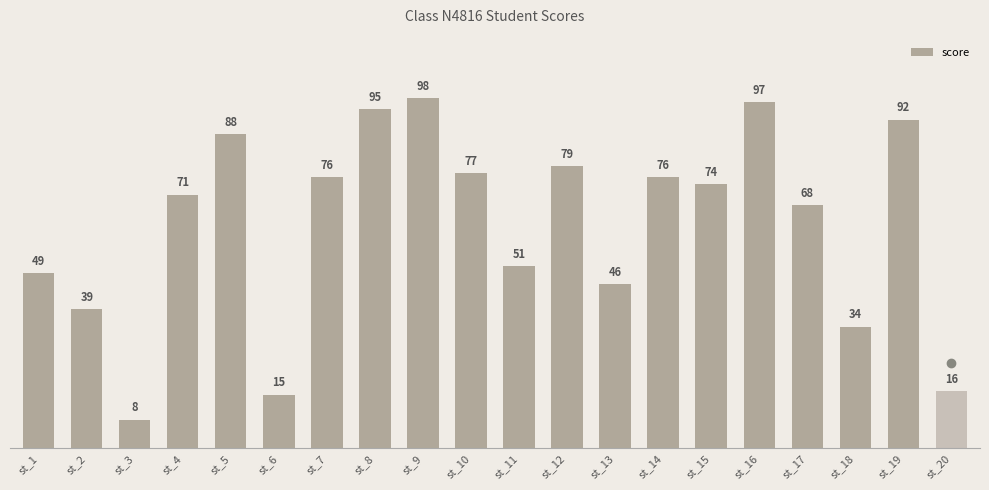

True or false: the data shows 123 at st_19.

False